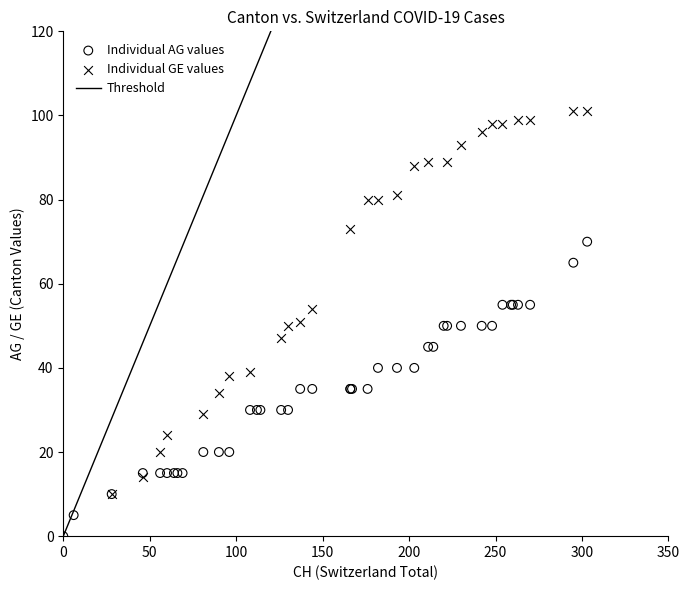

Which series has the widest spread of Y values?

Individual GE values